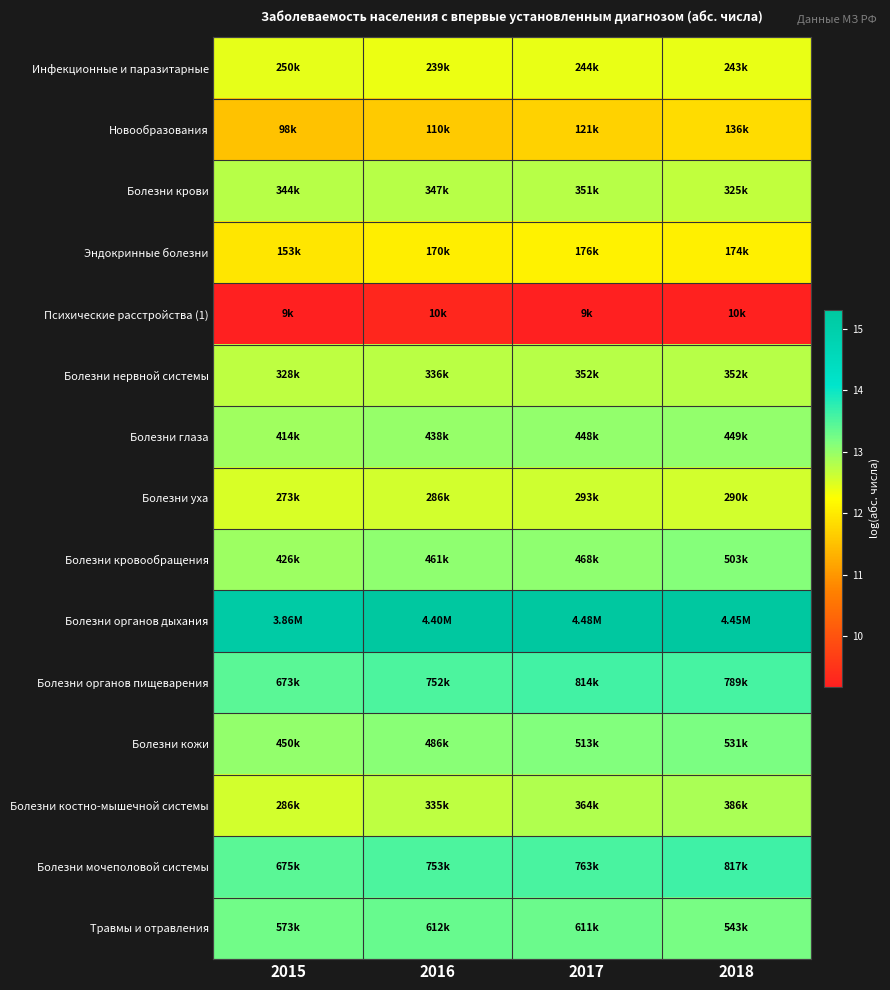

At which category does the chart reach its peak across all series?

2017